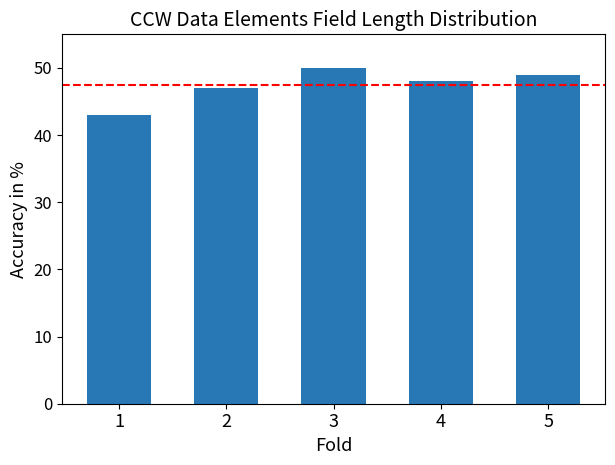

Where is the data nearest to the value 46?

2